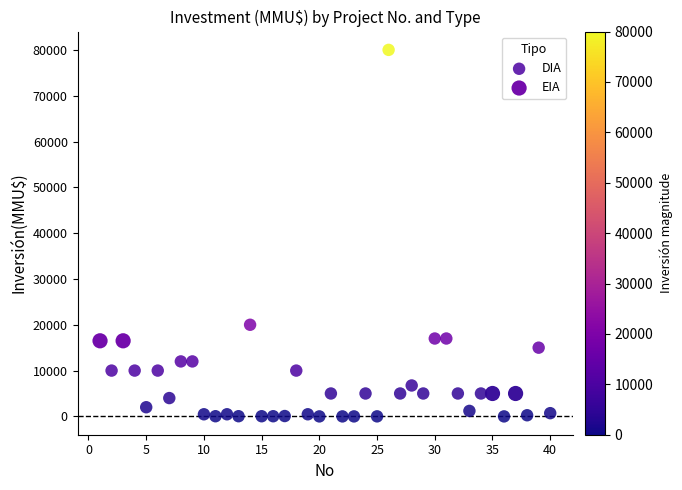

Which series contains the lowest Y value?

DIA